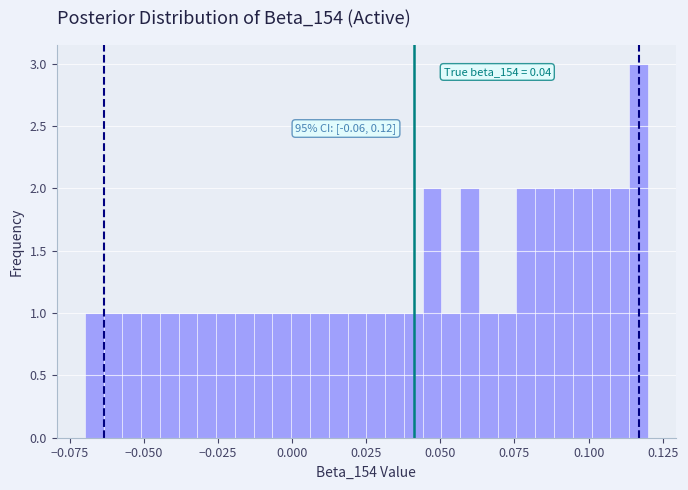

Read against the x-axis, roughly where is the centre of the tallest bar?

0.115